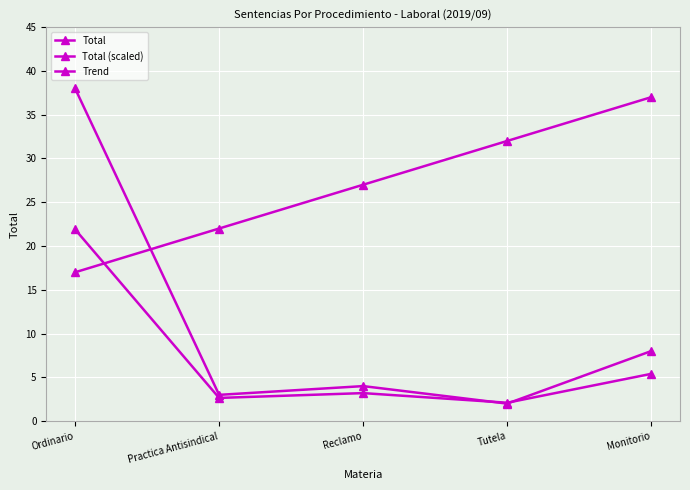

How many values in the Total series are below 4?

2